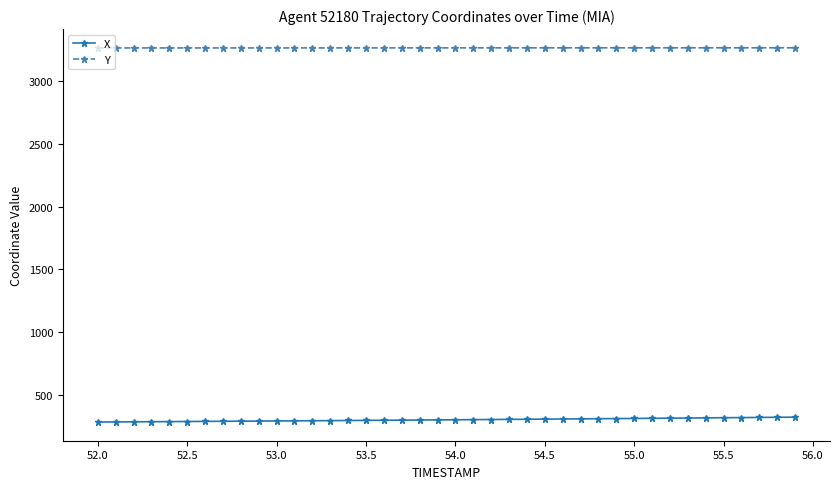

At how many categories does at least one series exceed 1109?

40